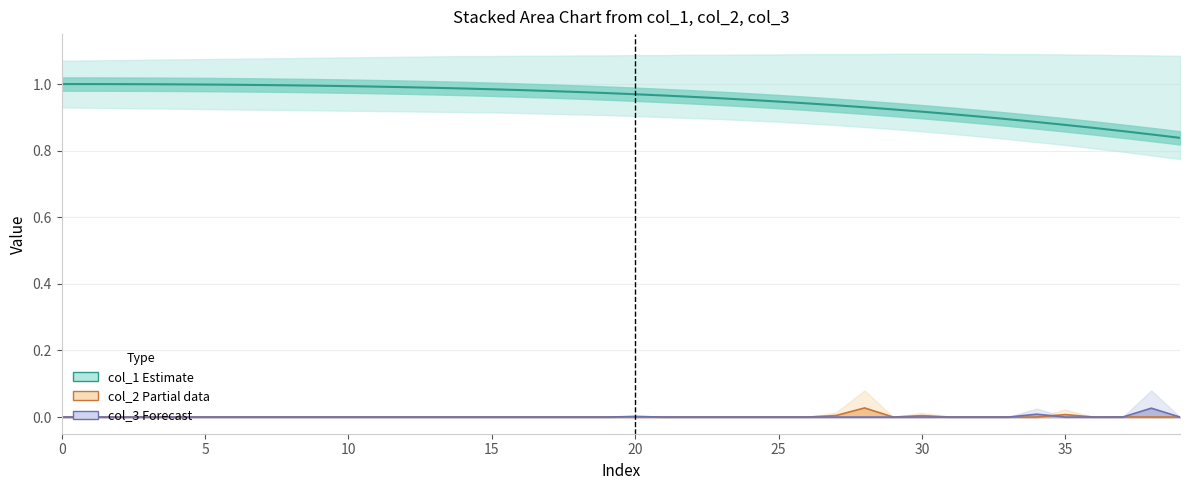

The col_2 (Partial) series shows 0.0 at 35. True or false?

False